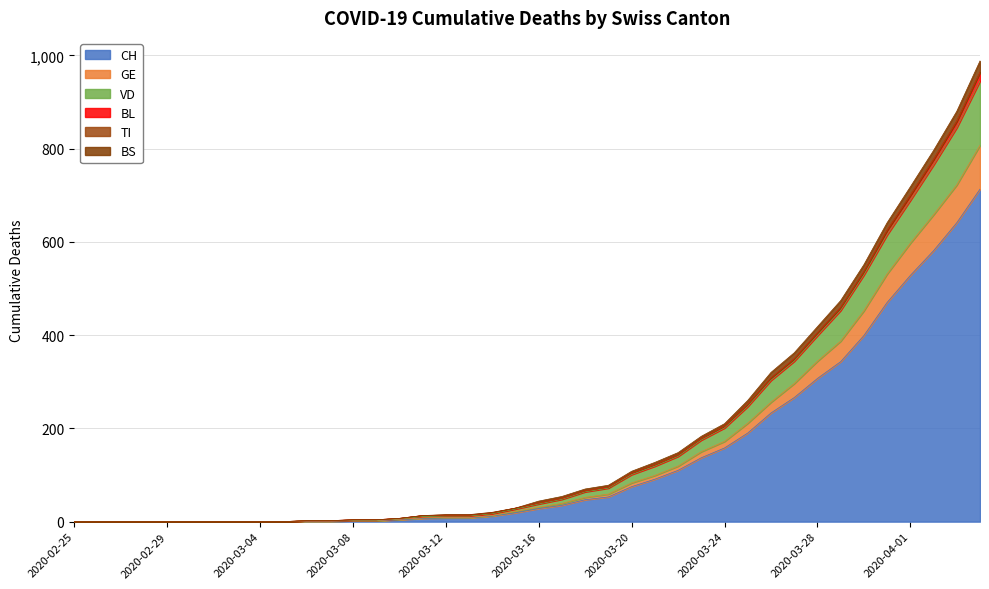

Does the chart display data point markers on the line(s)?

No